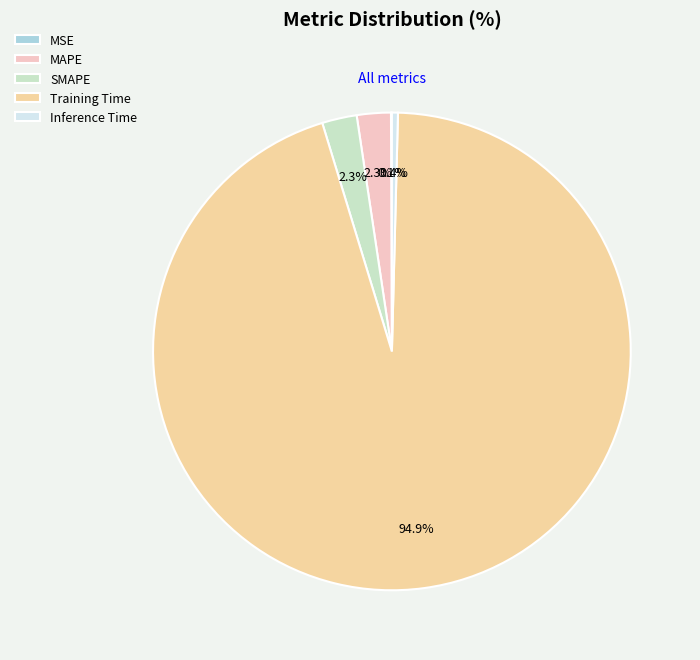

Does any single category account for the majority?

Yes